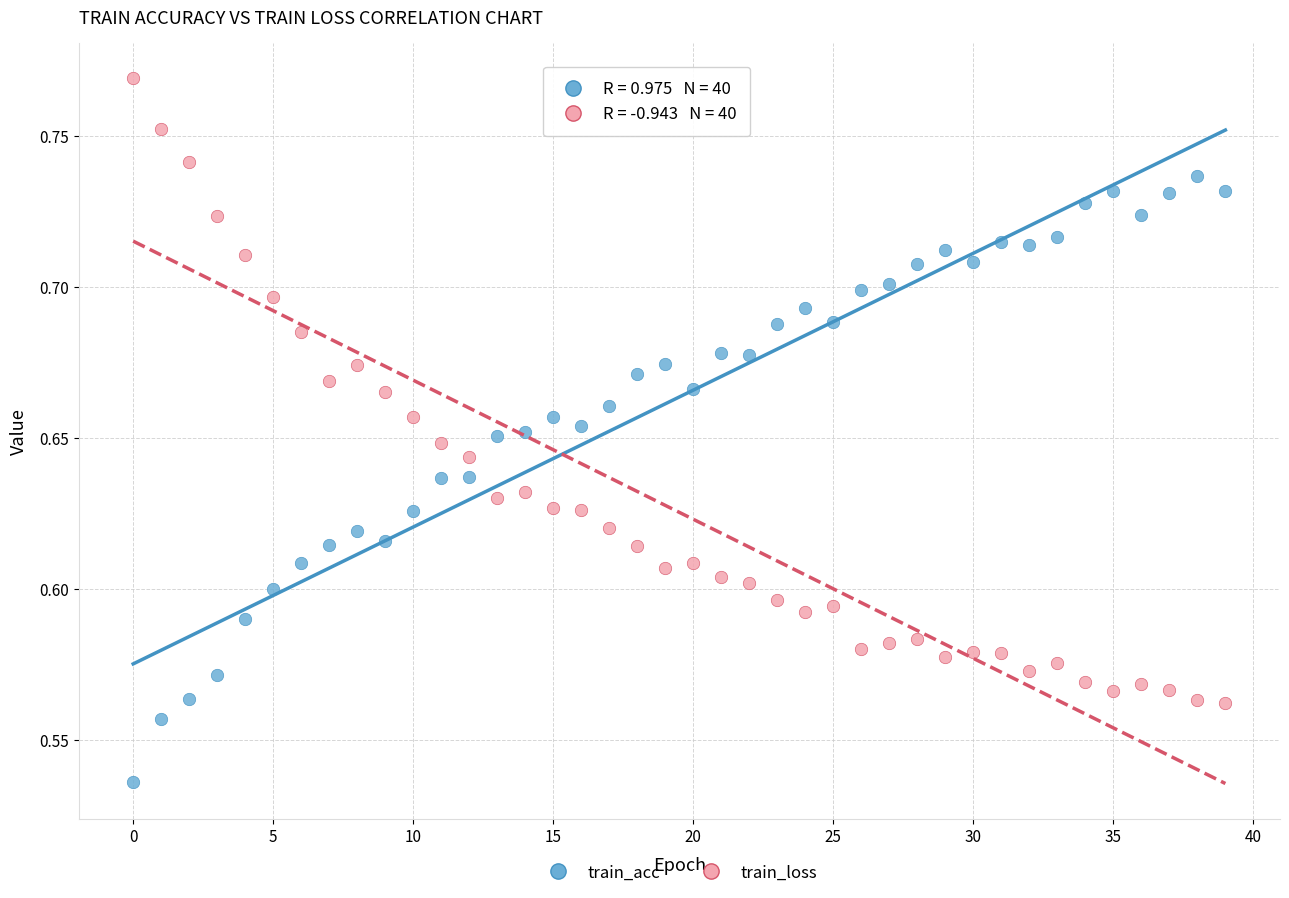

Which series contains the highest Y value?

train_loss